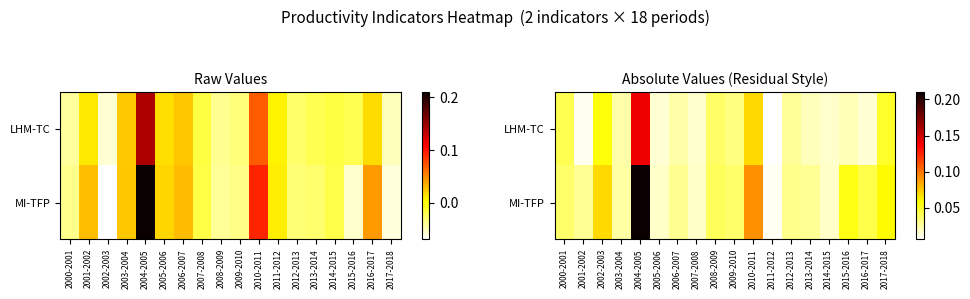

What is the sum of all MI-TFP values?

0.8